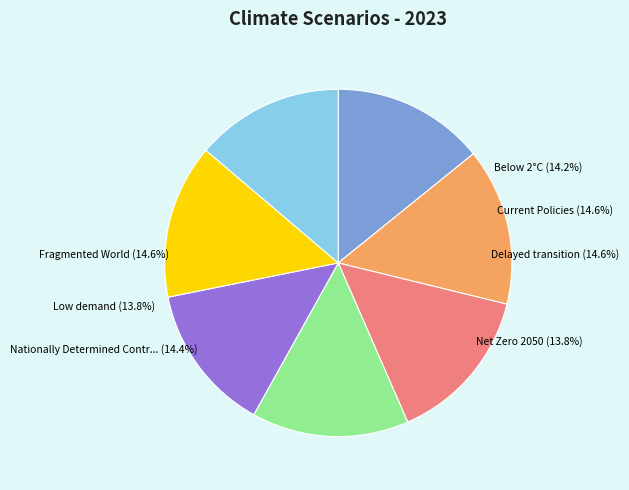

Rank the categories by value from highest to lowest.

Fragmented World, Delayed transition, Current Policies, Nationally Determined Contributions, Below 2°C, Net Zero 2050, Low demand